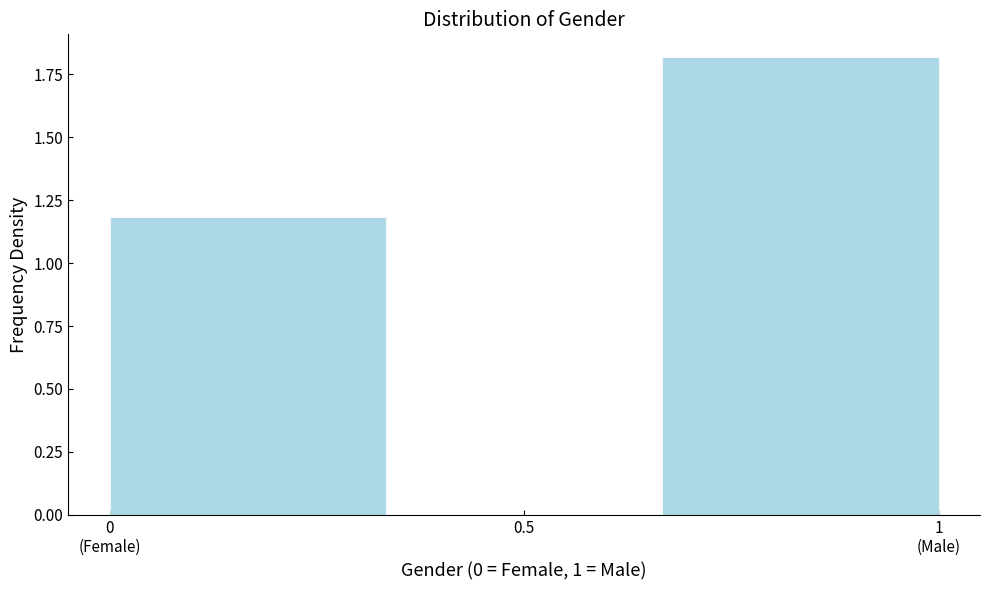

True or false: the data shows -0.9 at 0.5.

False